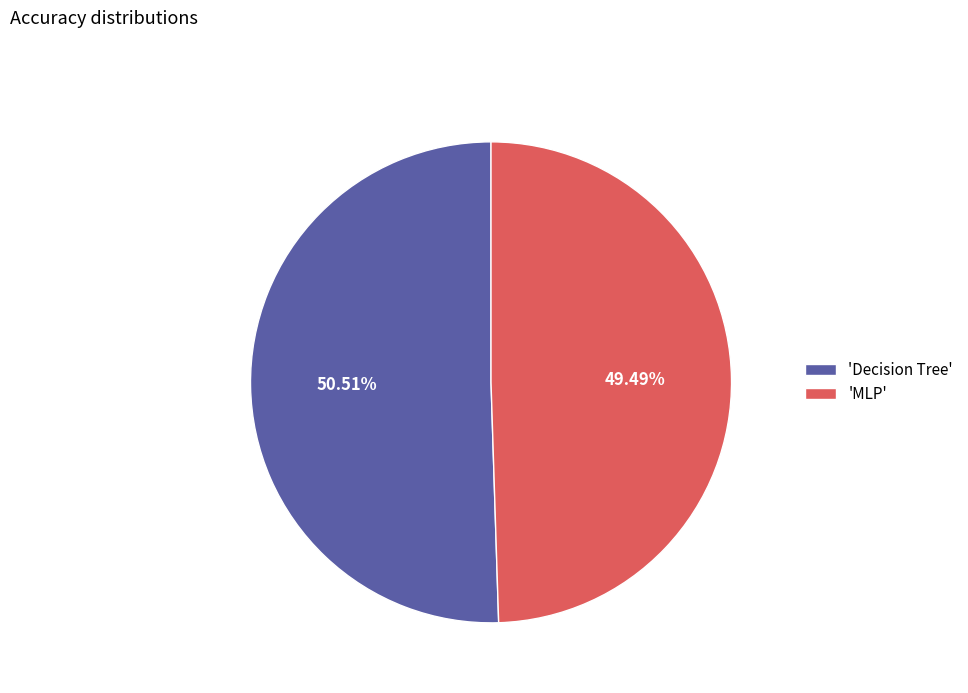

Which has a higher value, 'Decision Tree' or 'MLP'?

'Decision Tree'